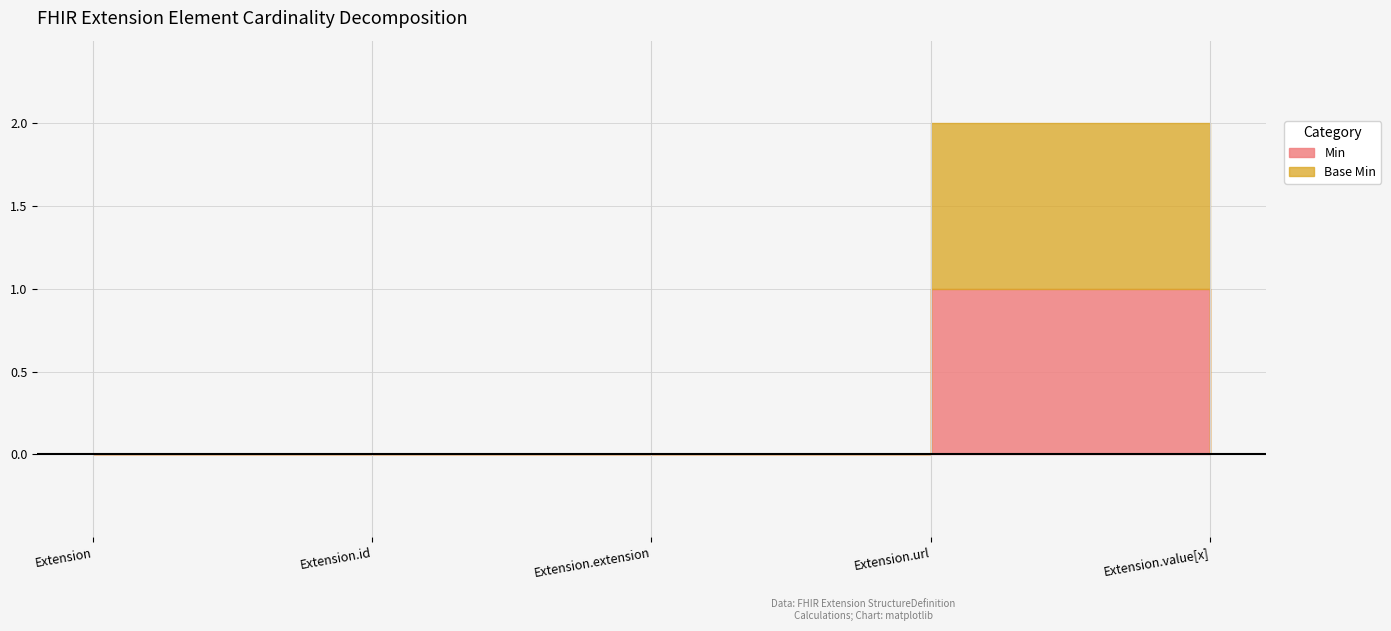

How many lines are shown in the chart?

2